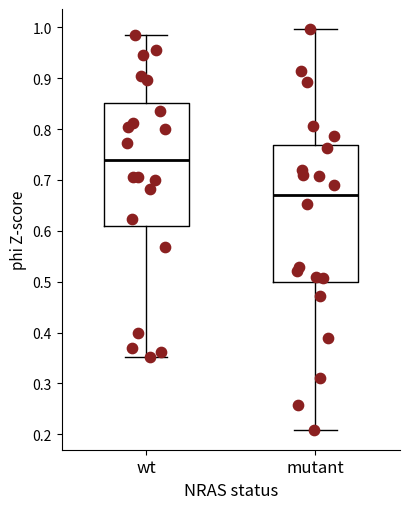

Reading left to right, read every box against the y-axis: the position of its median line, the range the box covers, and the ends of its whiskers. The values are not printed on the chart, so give them approximately, as read against the axis.

wt: median 0.74, box 0.61 to 0.85, whiskers 0.35 to 0.99
mutant: median 0.67, box 0.50 to 0.77, whiskers 0.21 to 1.00